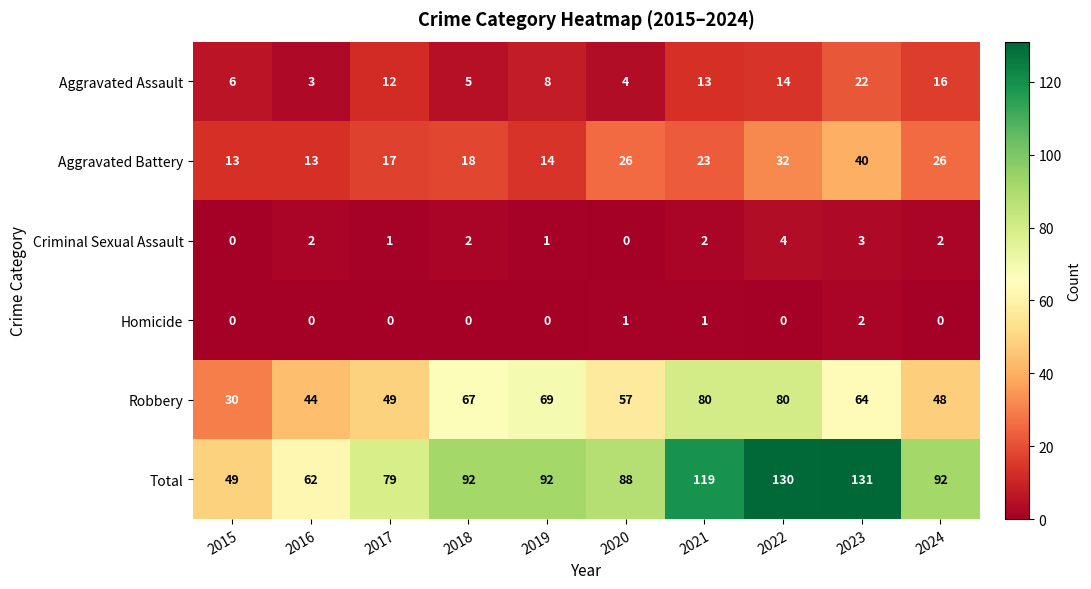

How many series are shown in this chart?

6